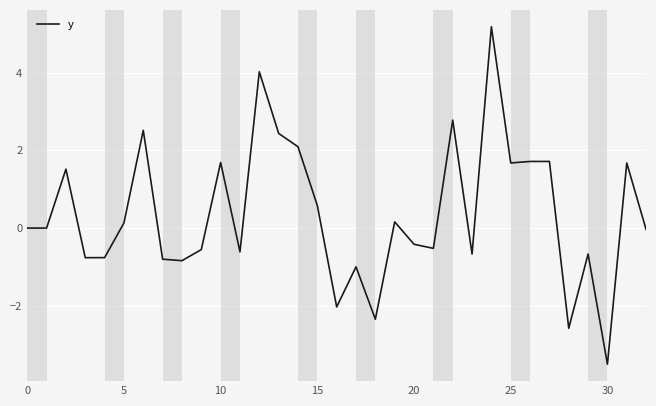

What is the greatest value displayed?

5.2